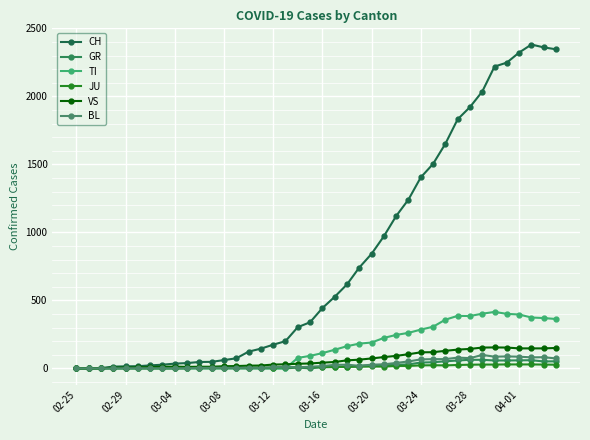

In VS, how many points are lower than both neighbors (excluding endpoints)?

1